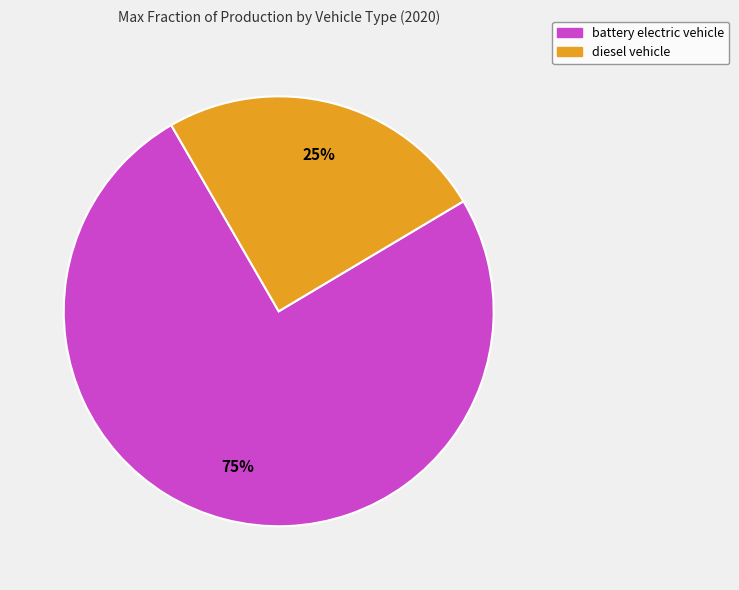

What is the smallest slice in the pie chart?

diesel vehicle